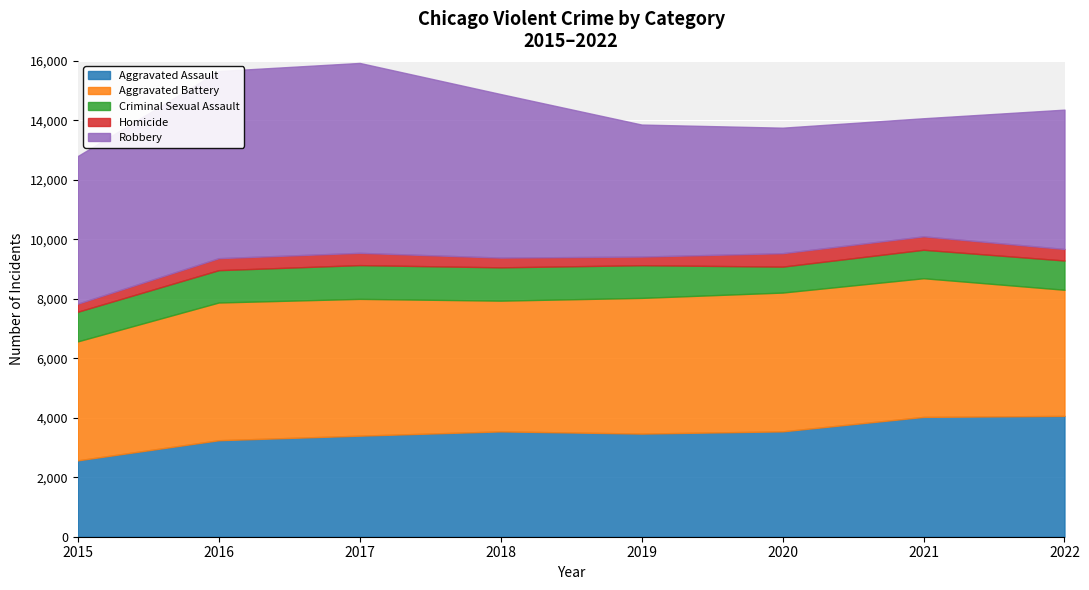

What is the total value across all series at 2022?

14361